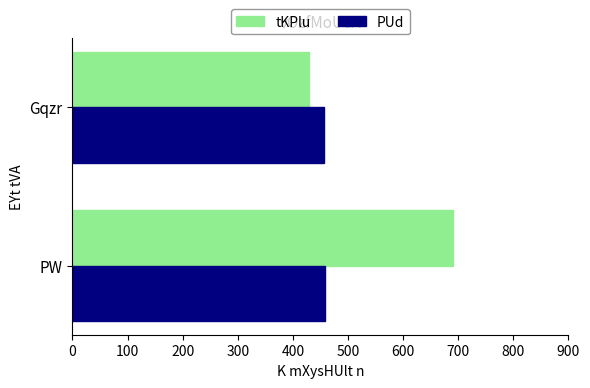

Which series has the widest spread of values?

tKPlu